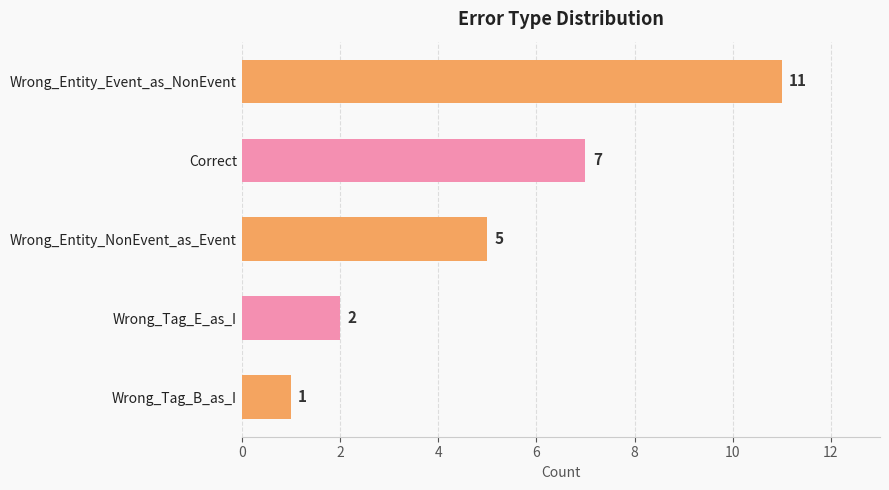

What is the average value?

5